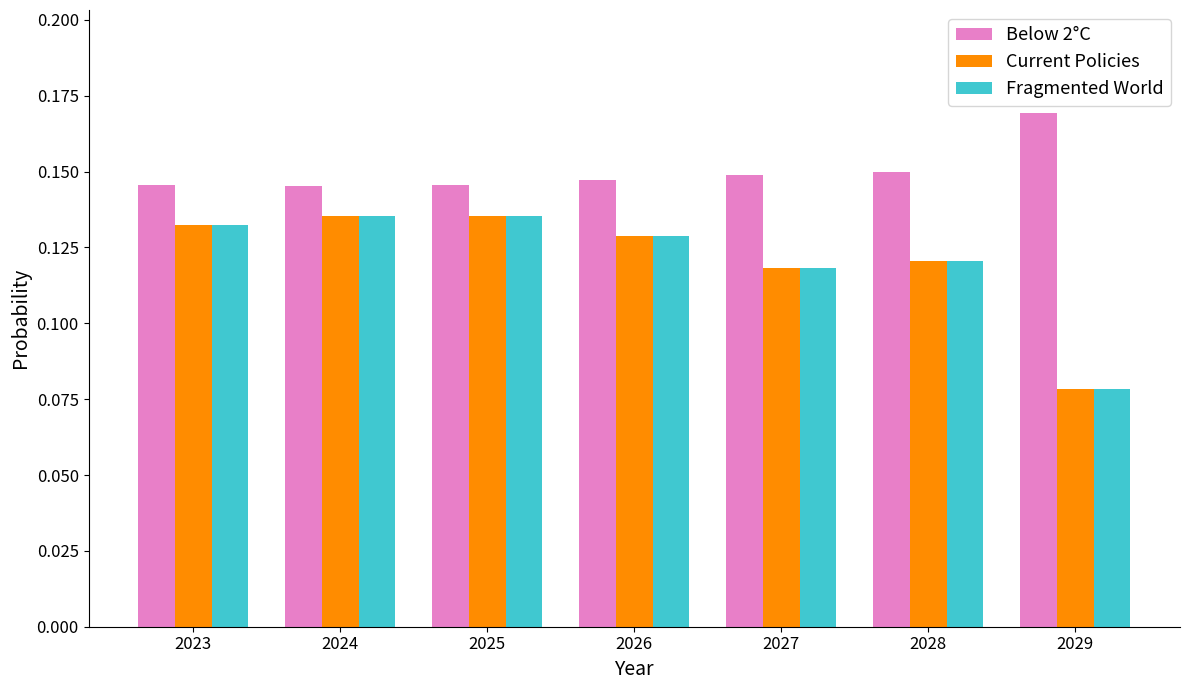

How many bars are there in total?

21